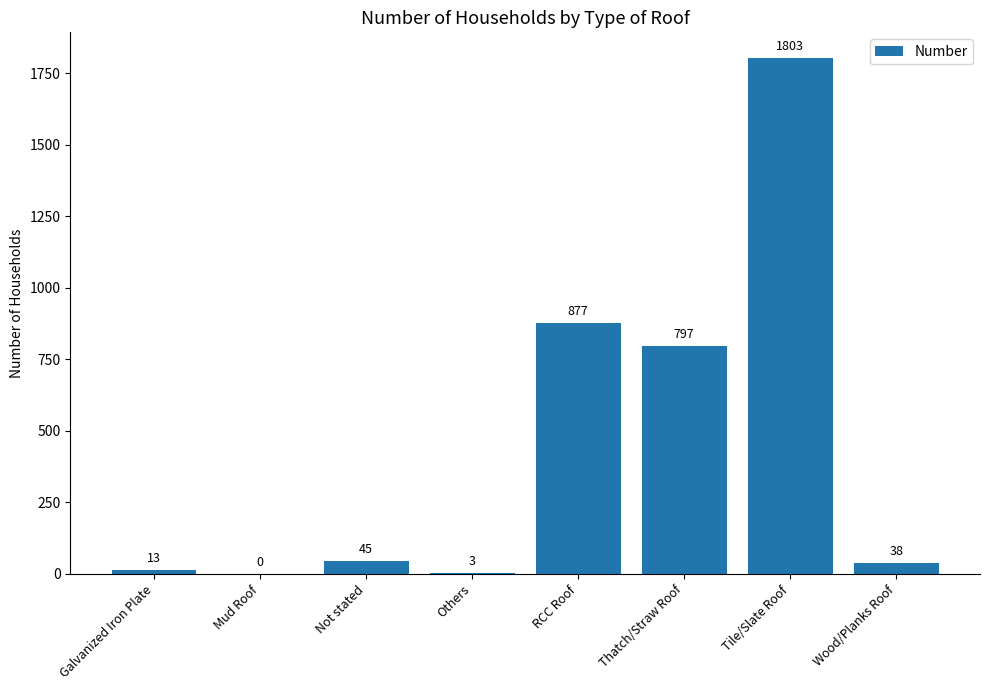

What is the greatest value displayed?

1803